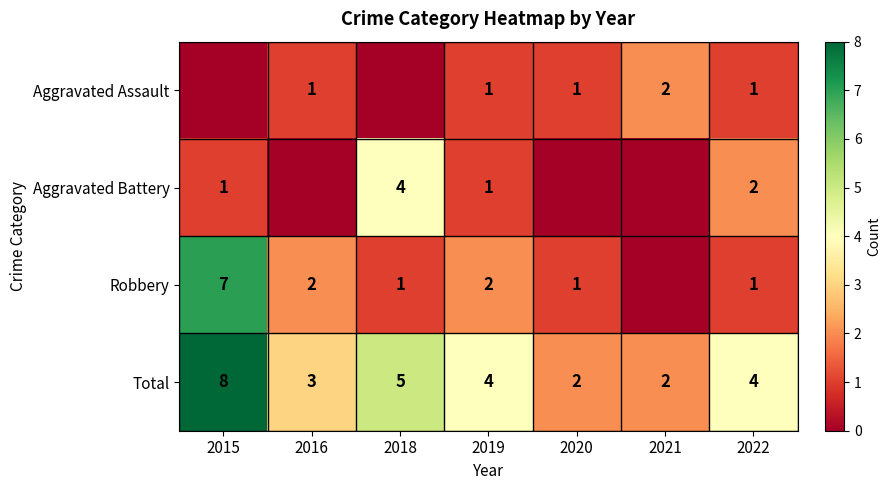

What is the minimum value for Total?

2